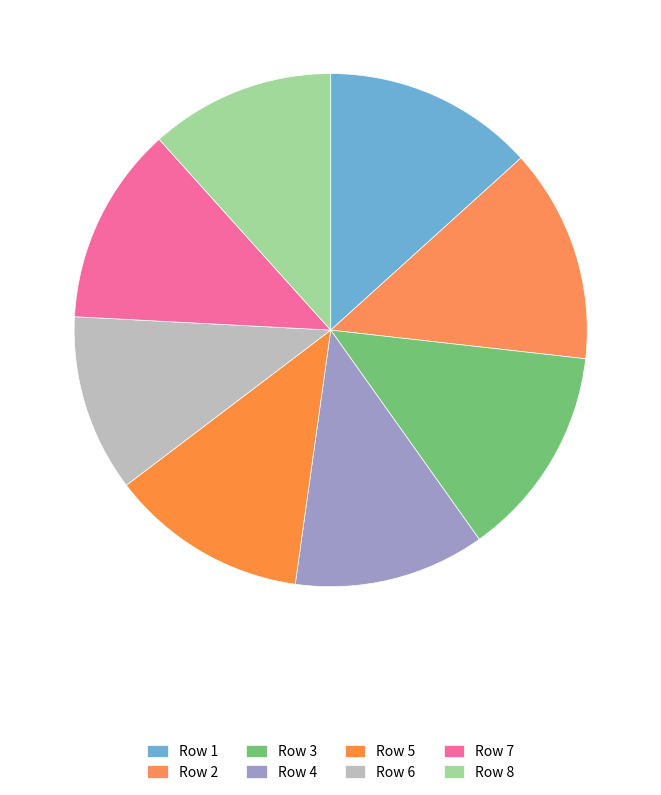

Which category has the biggest portion of the pie?

2